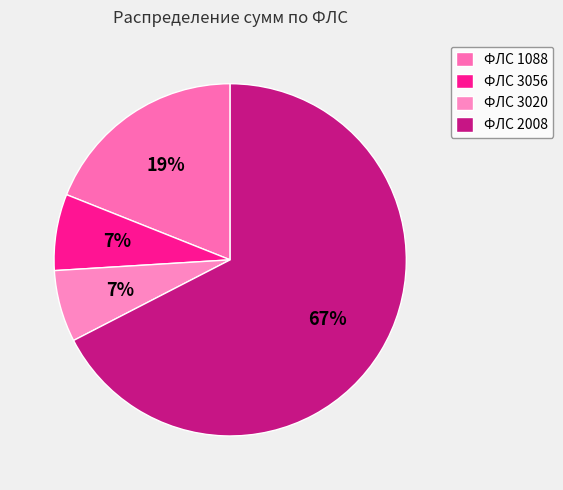

Count the number of slices in the pie.

4